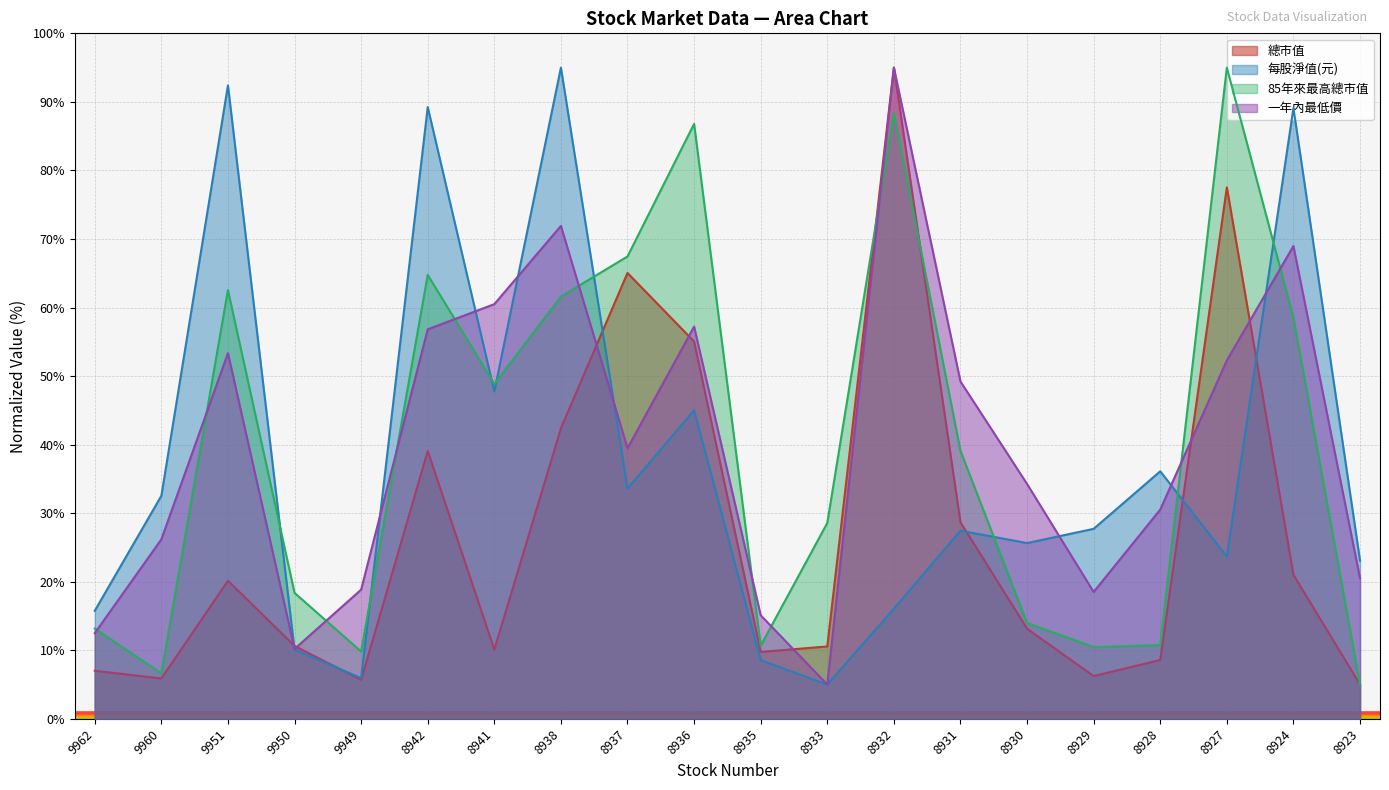

What is the difference between the second highest and second lowest values in the 一年內最低價 series?

61.7